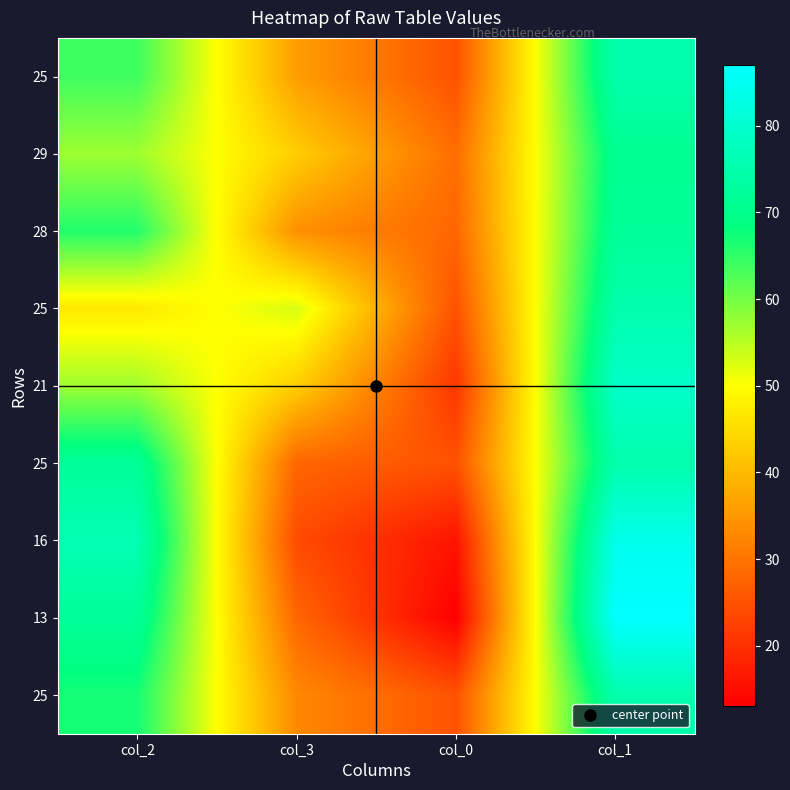

What is the difference between the highest and lowest values at col_0?

16